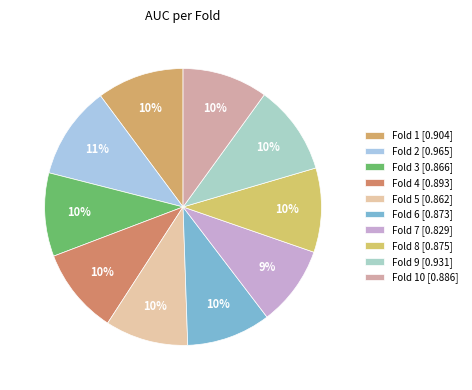

How many slices are in this pie chart?

10